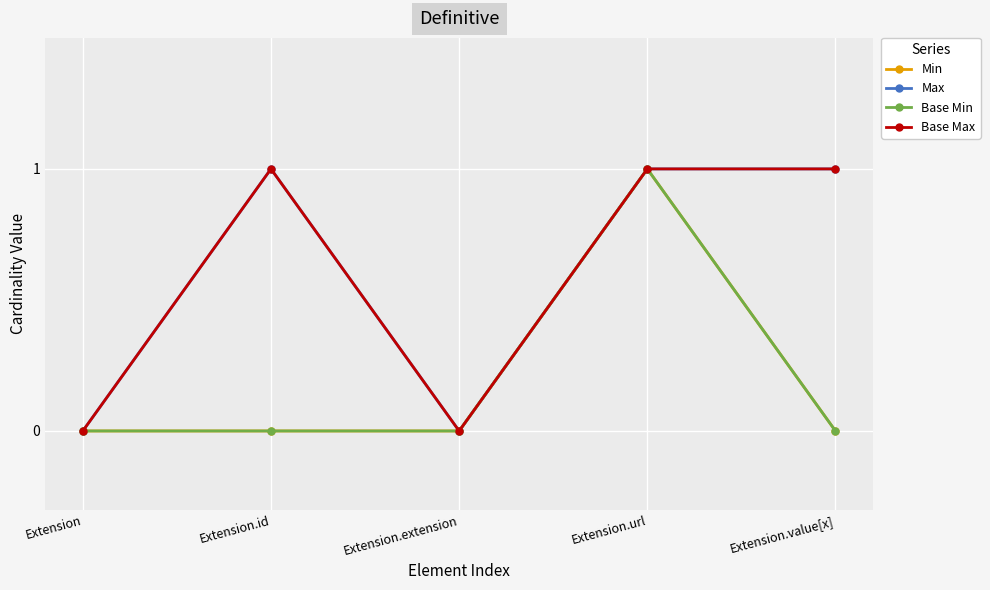

Does the chart have visible grid lines?

Yes